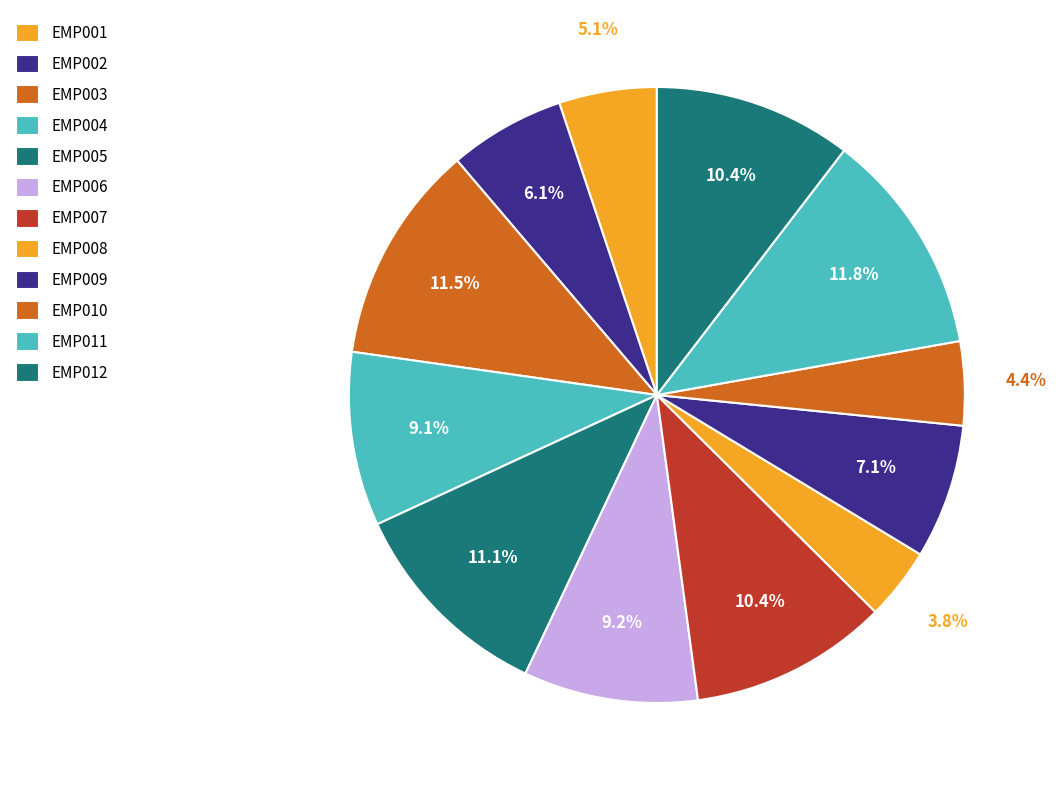

Rank the categories by value from lowest to highest.

EMP008, EMP010, EMP001, EMP002, EMP009, EMP004, EMP006, EMP012, EMP007, EMP005, EMP003, EMP011